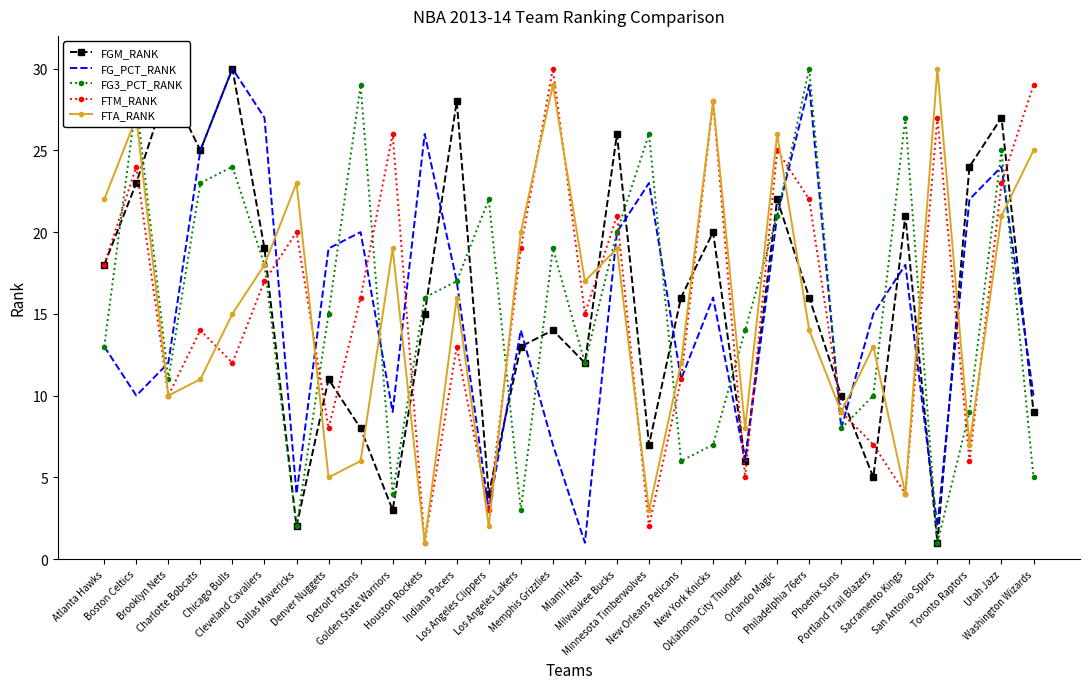

What is the maximum value shown in the chart?

30